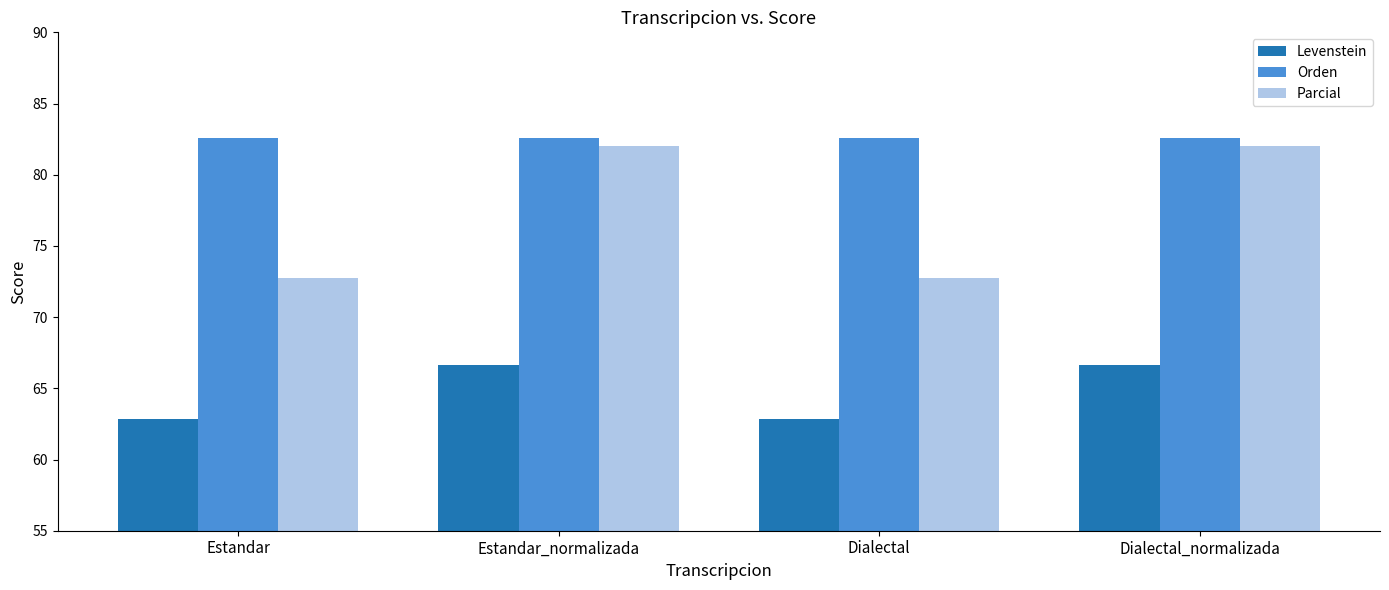

How many bars are there in total?

12